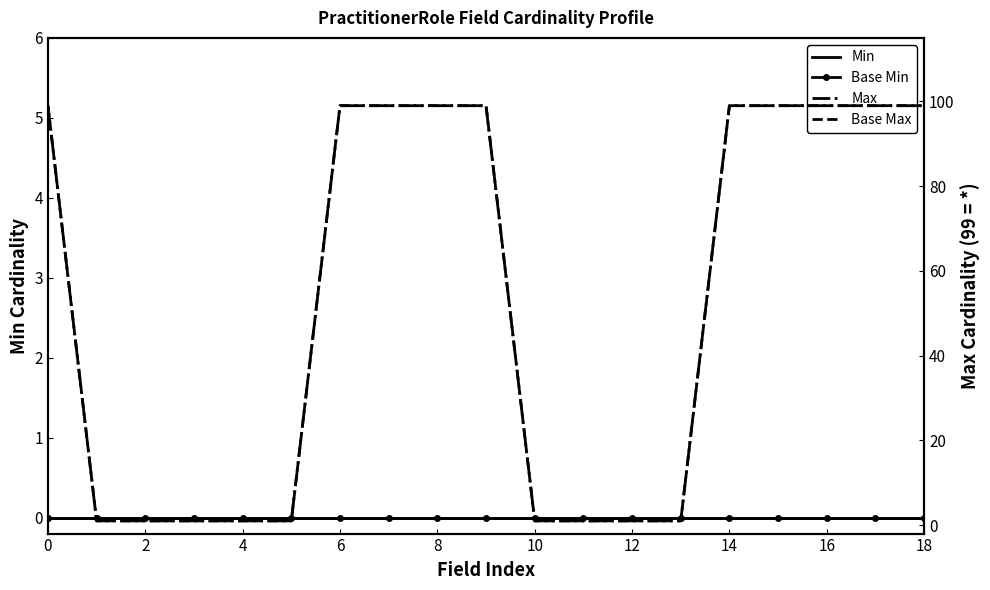

What are all the series names shown in the legend?

Min, Base Min, Max, Base Max